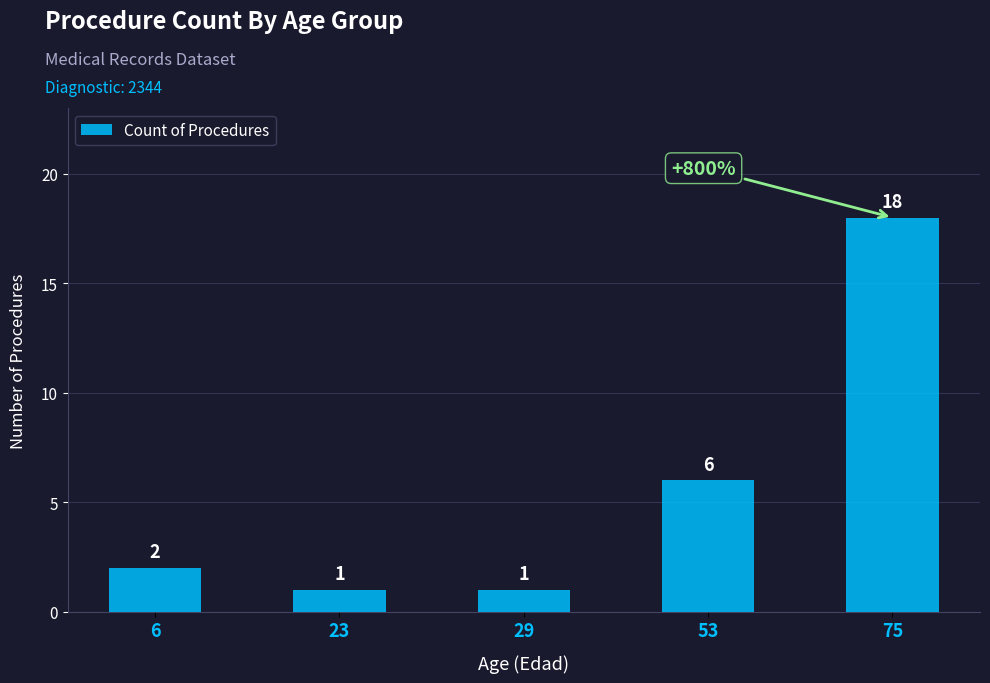

What is the change in value from 6 to 29?

-1